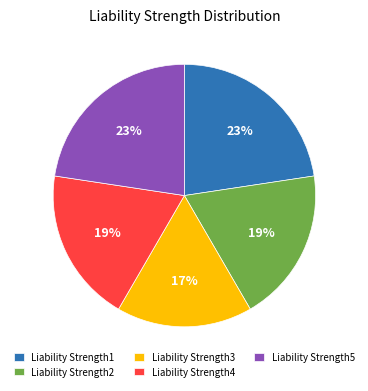

What is the smallest slice in the pie chart?

Liability Strength3